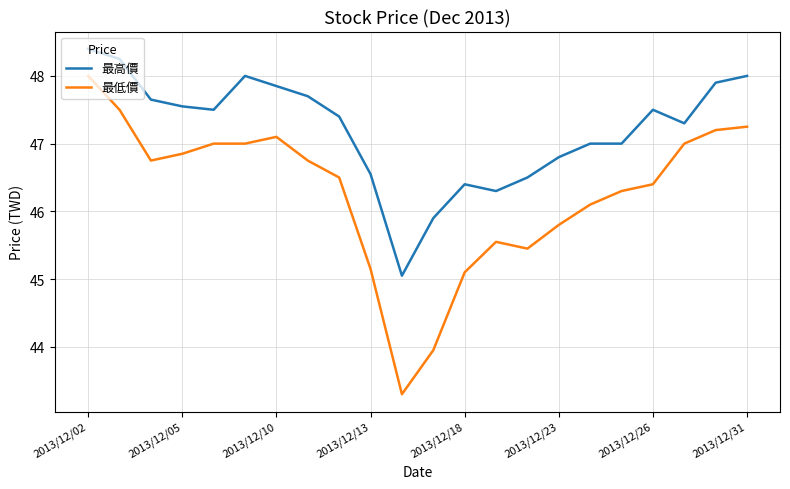

True or false: 最高價 and 最低價 intersect in this chart.

False